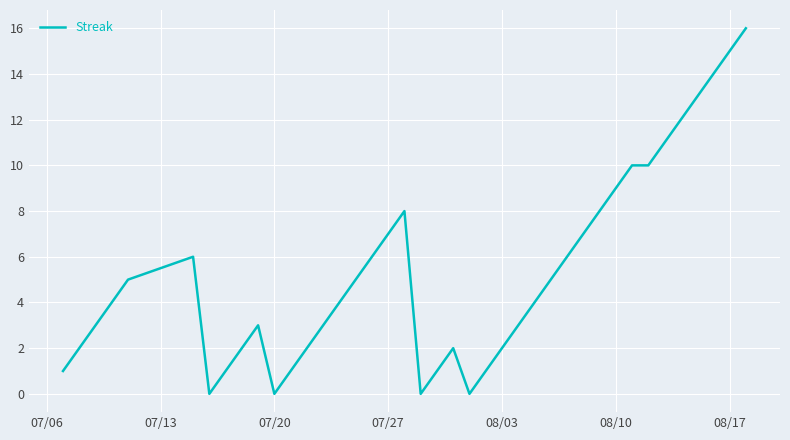

What is the difference between the maximum and minimum values?

16